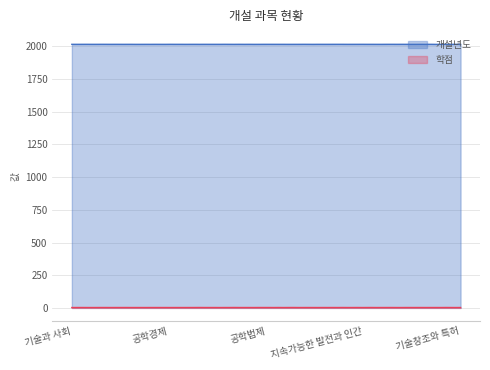

True or false: 학점 and 개설년도 cross at least once.

False